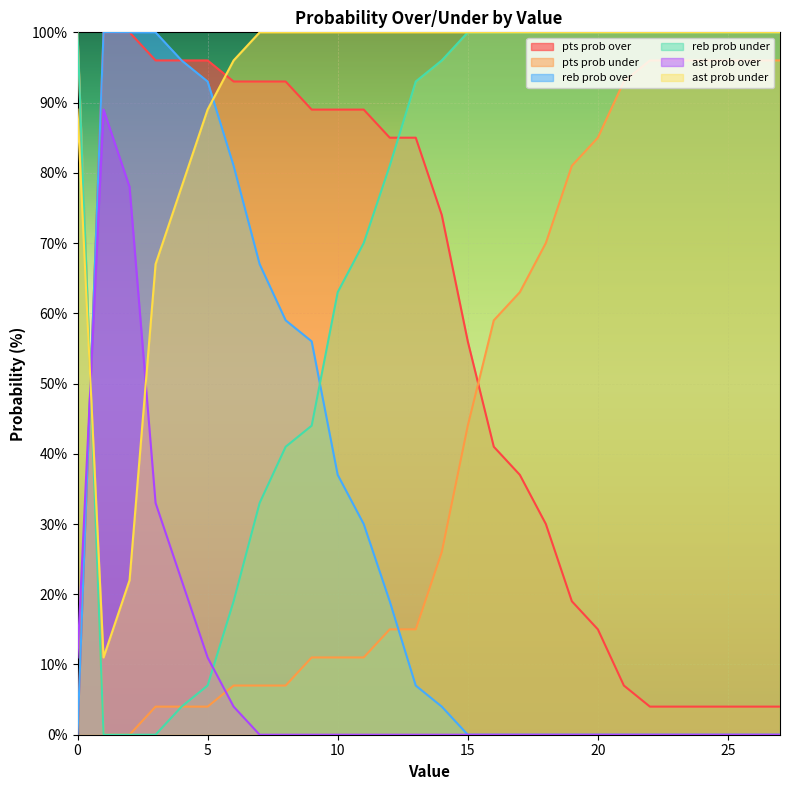

What value does the ast prob under series have at 3, to the nearest 5?

65